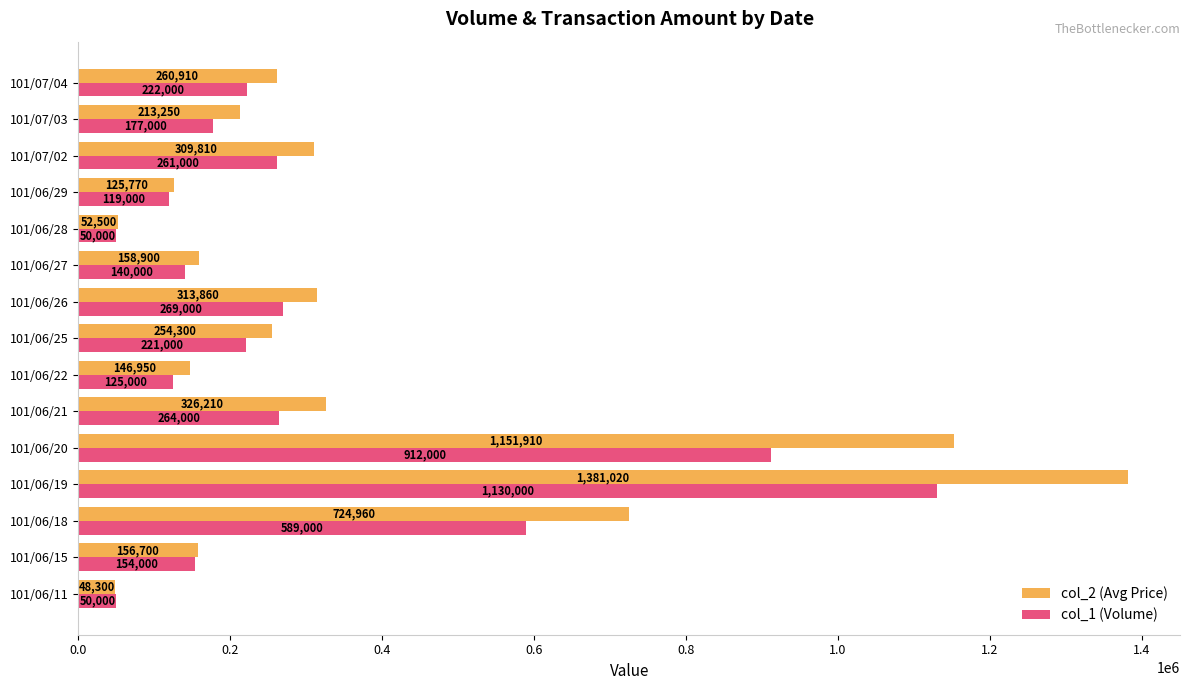

What is the greatest value displayed?

1381020